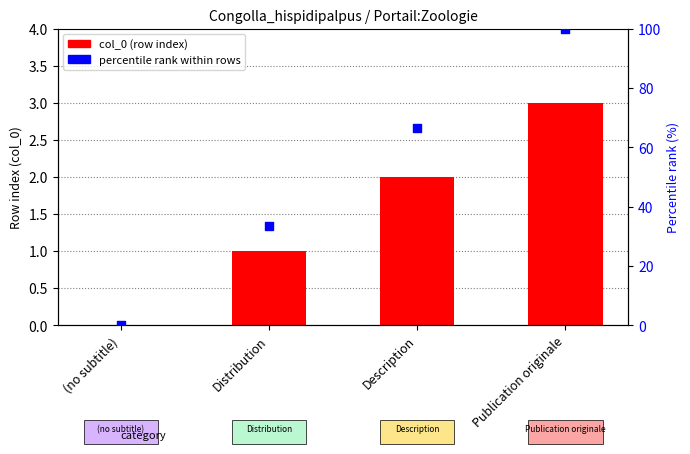

What is the total value across all series at Publication originale?

103.0